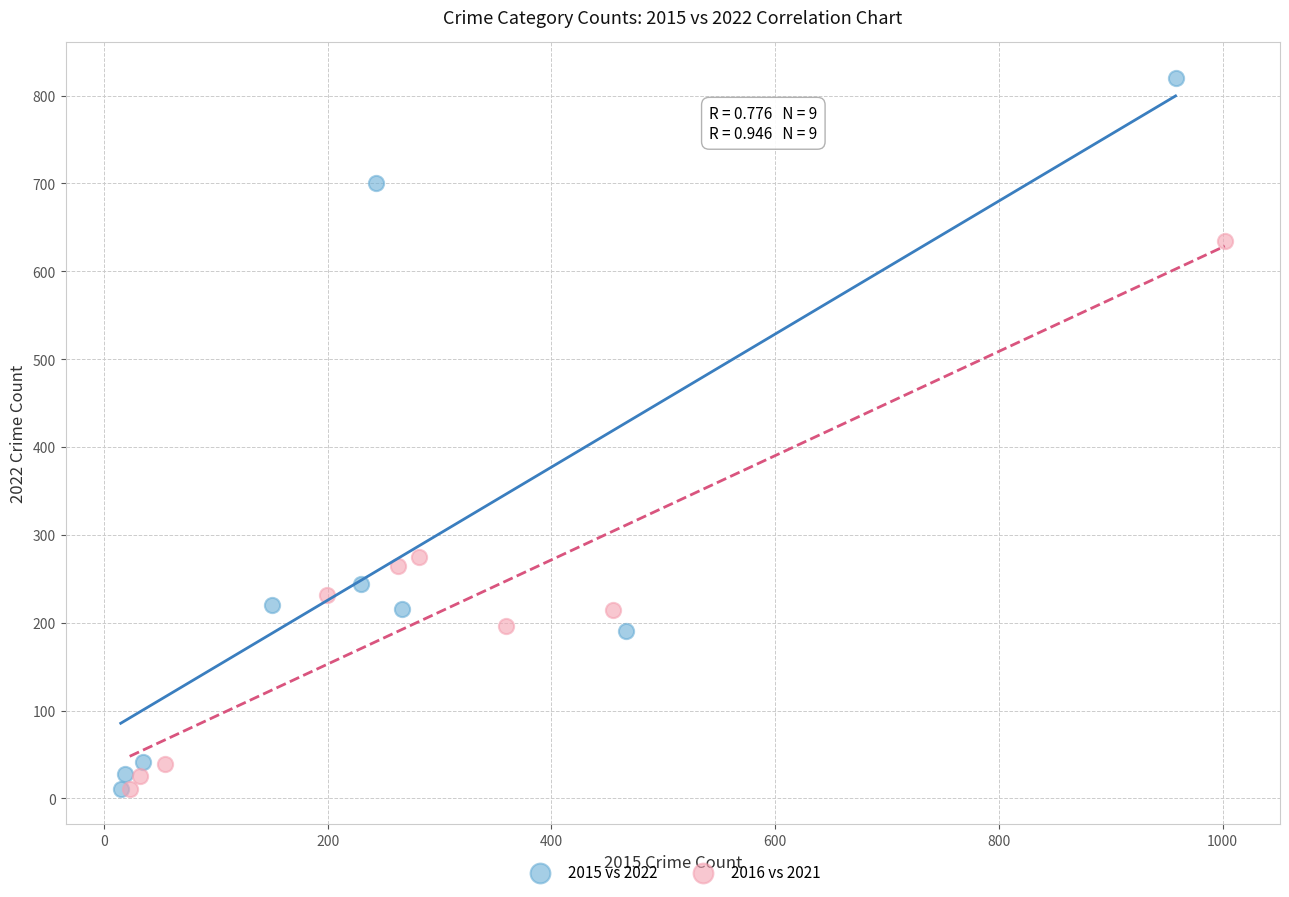

Which series has the widest spread of Y values?

2015 vs 2022